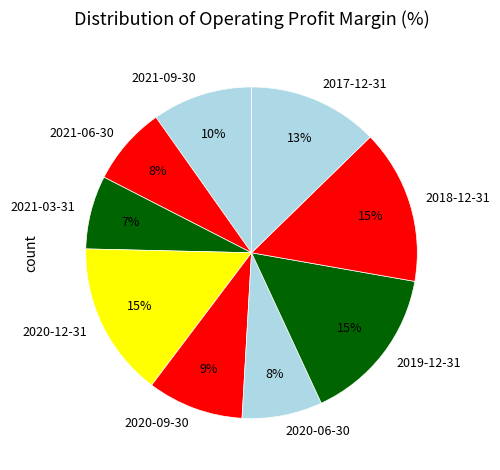

Is it true that 2021-03-31 is 22% of the pie?

False